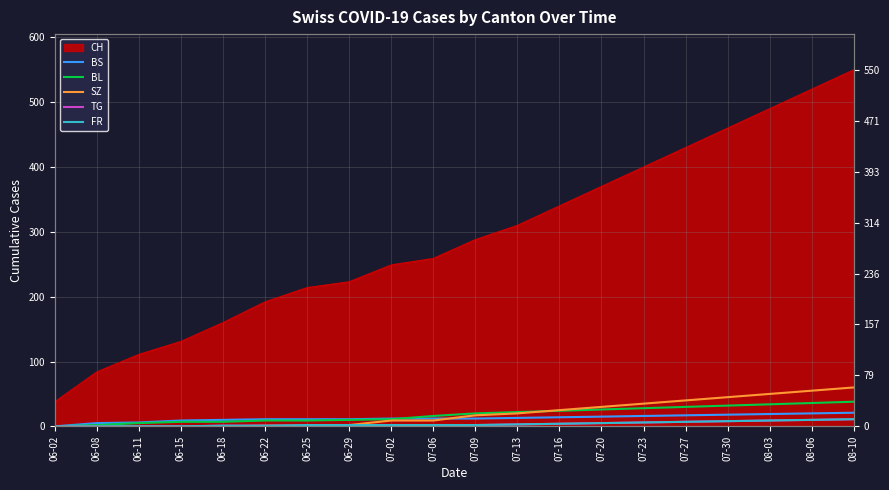

How many data points in TG are less than 2?

10